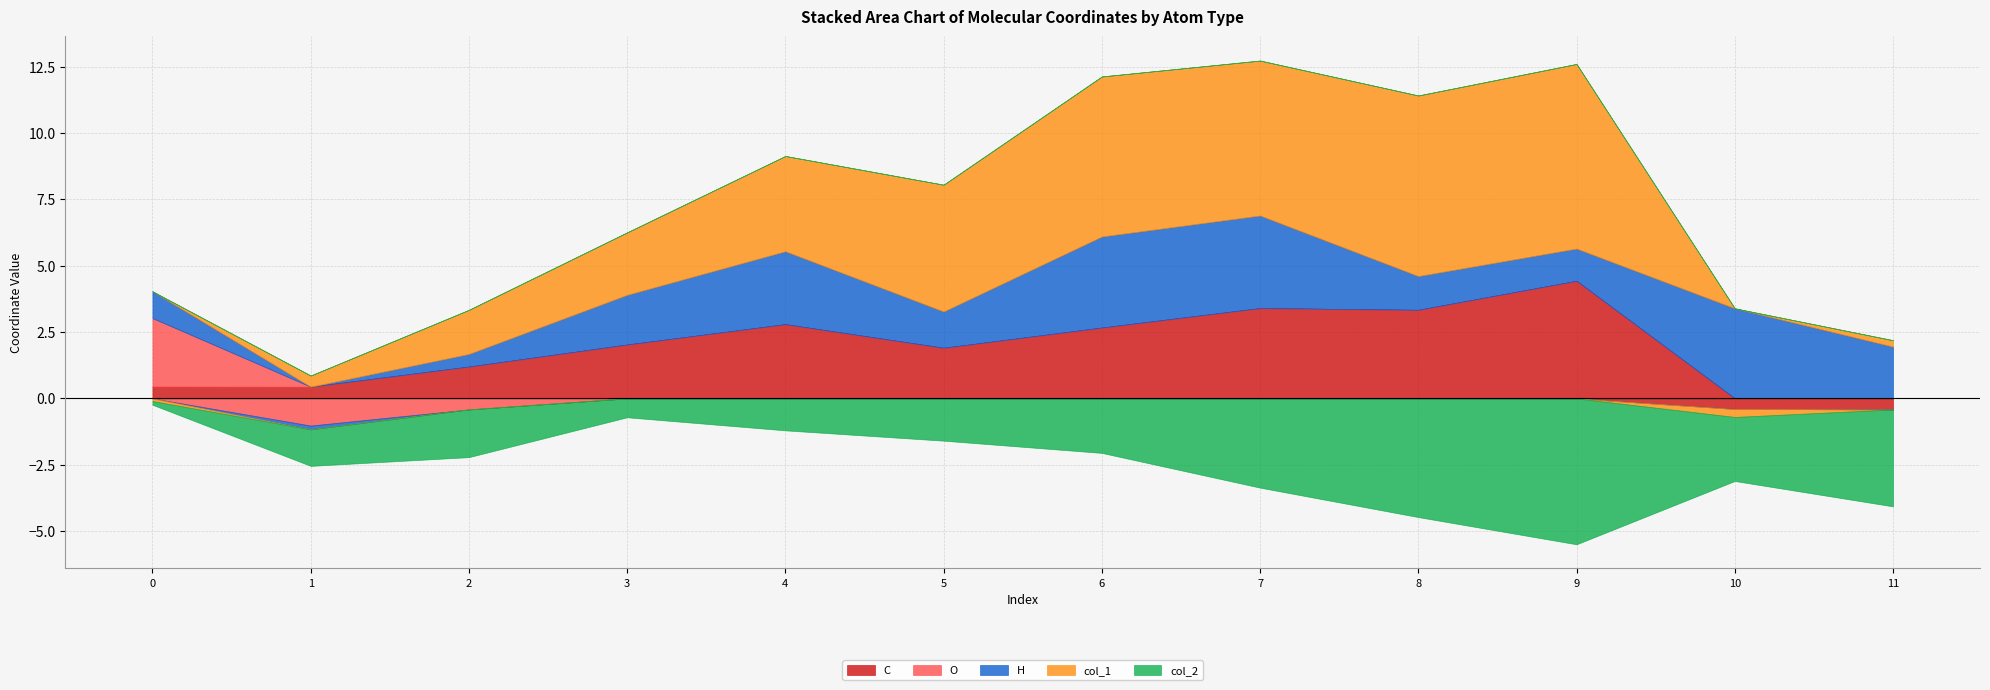

In C, how many points are lower than both neighbors (excluding endpoints)?

3